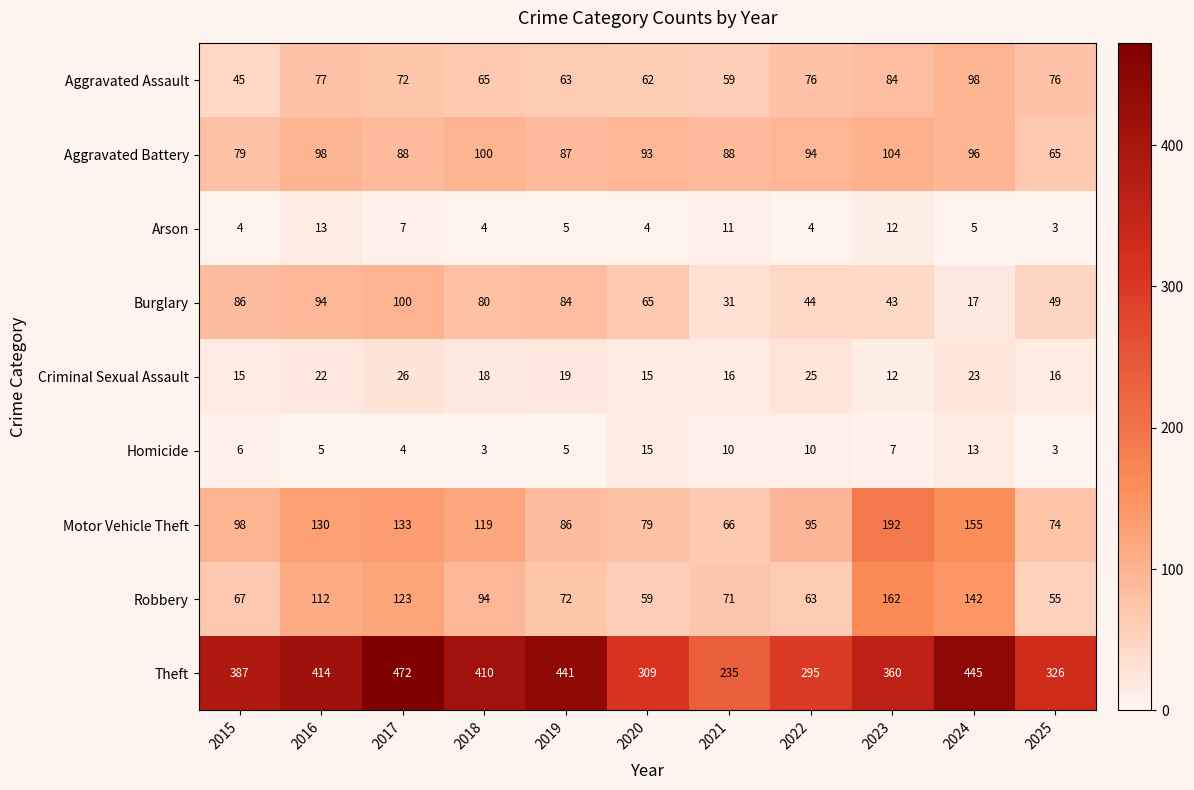

How many distinct data groups are displayed?

9